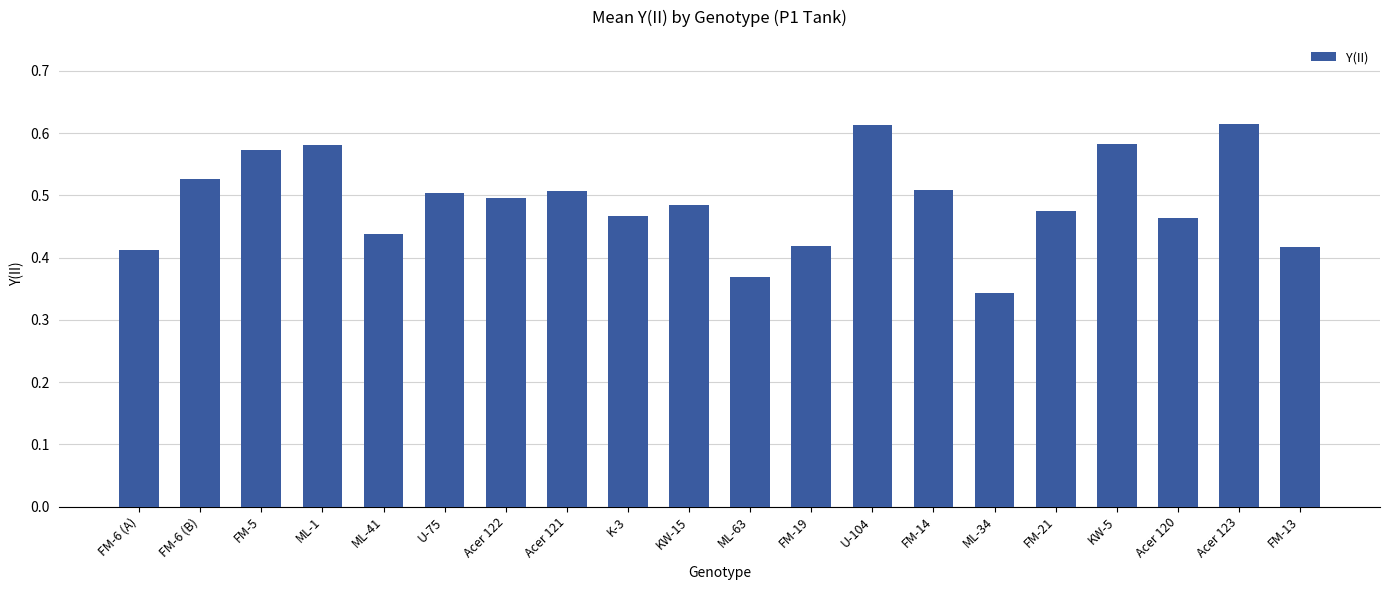

Where is the data nearest to the value 0?

ML-34